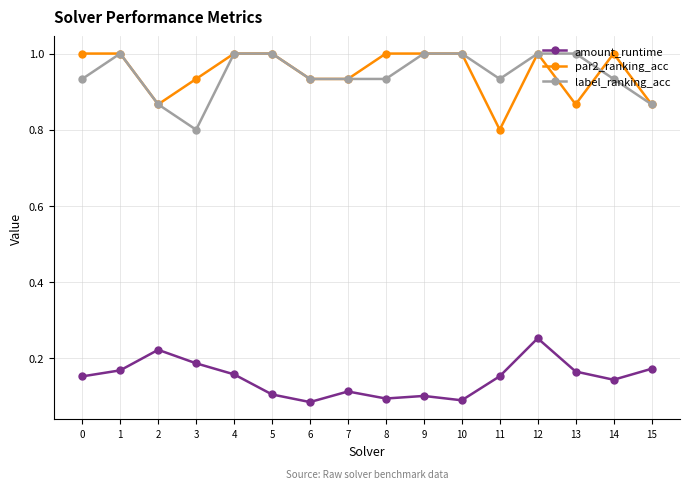

What is the difference between the highest and lowest values at 3?

0.7